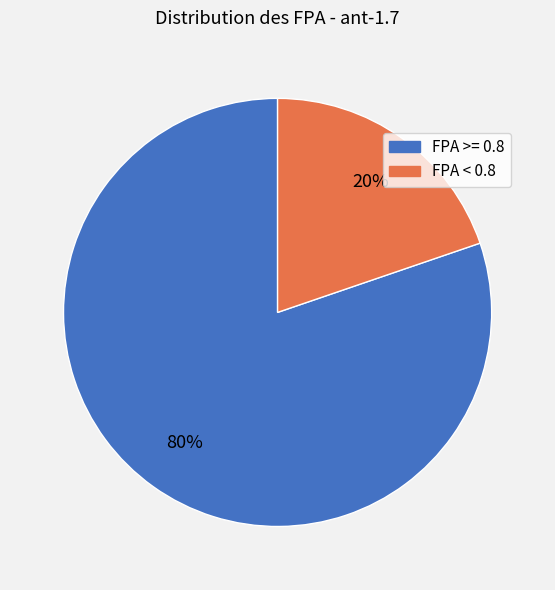

To the nearest percent, what is the average slice percentage?

50%